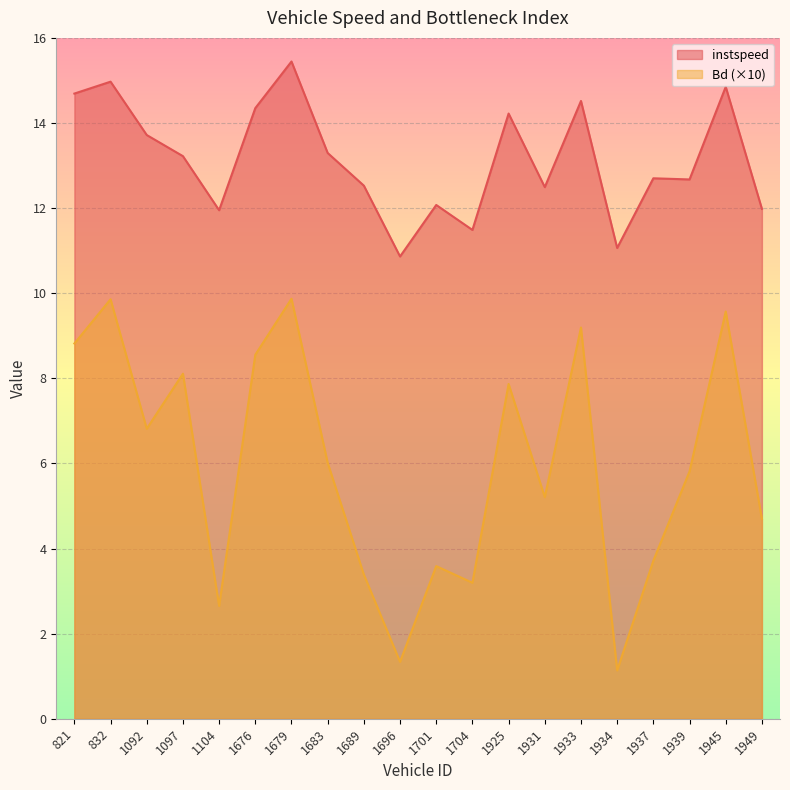

Reading left to right, what are all the values shown in this chart?

instspeed: 821=14.7	832=15.0	1092=13.7	1097=13.2	1104=11.9	1676=14.3	1679=15.4	1683=13.3	1689=12.5	1696=10.9	1701=12.1	1704=11.5	1925=14.2	1931=12.5	1933=14.5	1934=11.1	1937=12.7	1939=12.7	1945=14.8	1949=12.0
Bd: 821=8.8	832=9.9	1092=6.8	1097=8.1	1104=2.7	1676=8.6	1679=9.9	1683=6.0	1689=3.4	1696=1.3	1701=3.6	1704=3.2	1925=7.9	1931=5.2	1933=9.2	1934=1.1	1937=3.7	1939=5.8	1945=9.6	1949=4.7